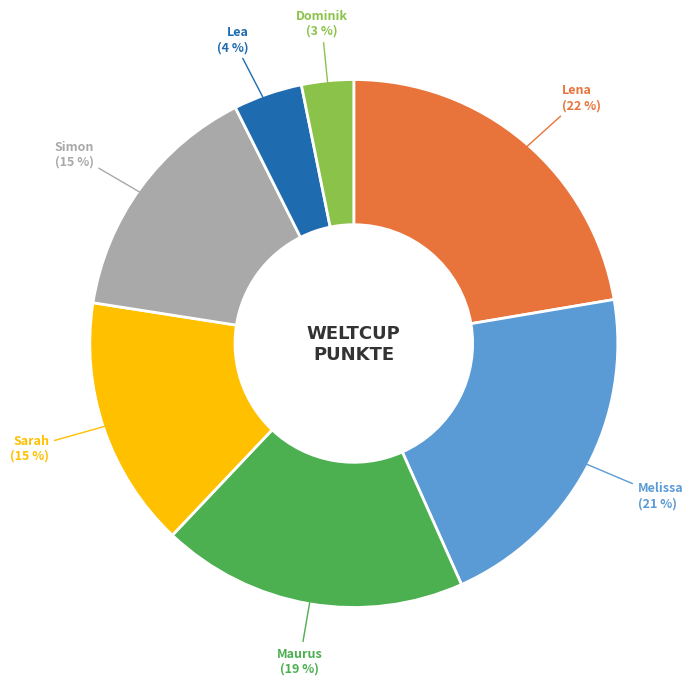

Which slice is the smallest?

Dominik